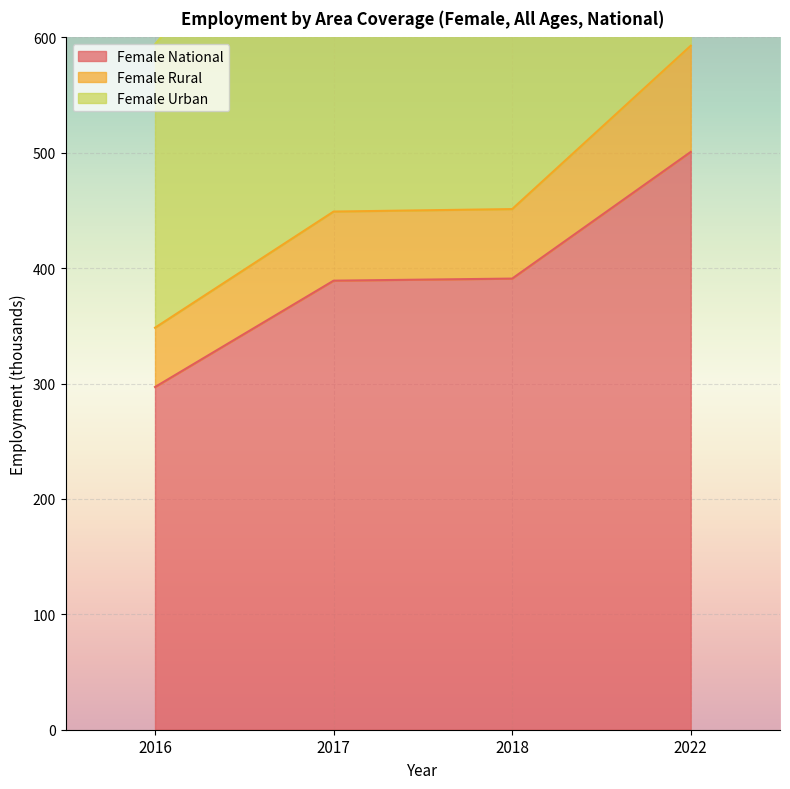

True or false: Female Urban and Female National intersect in this chart.

False